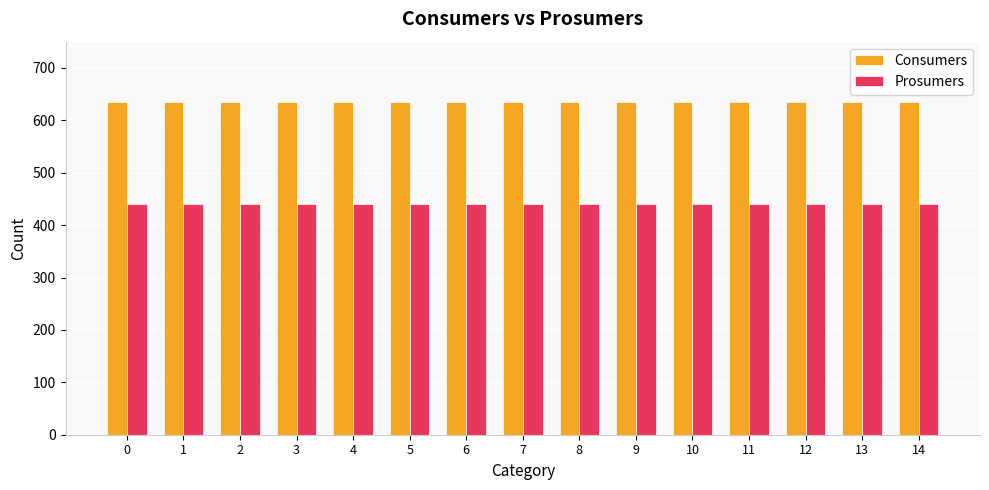

The Consumers series shows 859 at 6. True or false?

False